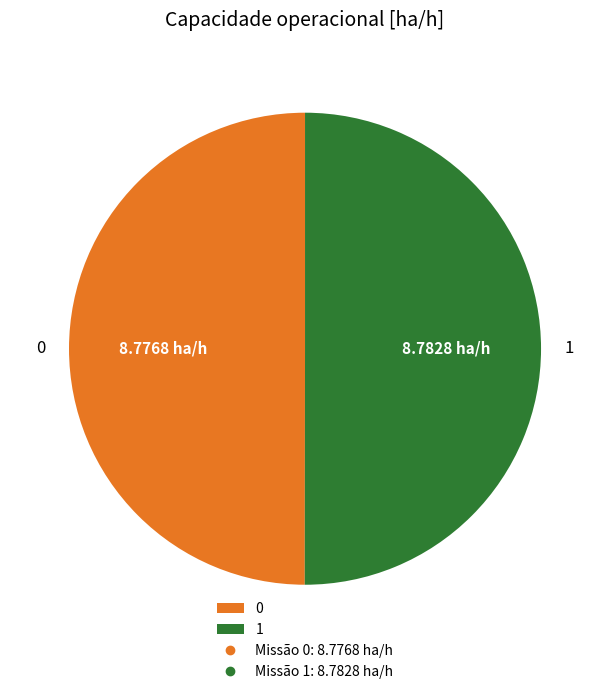

Approximately how many times larger is the value at 0 compared to 1?

1.0